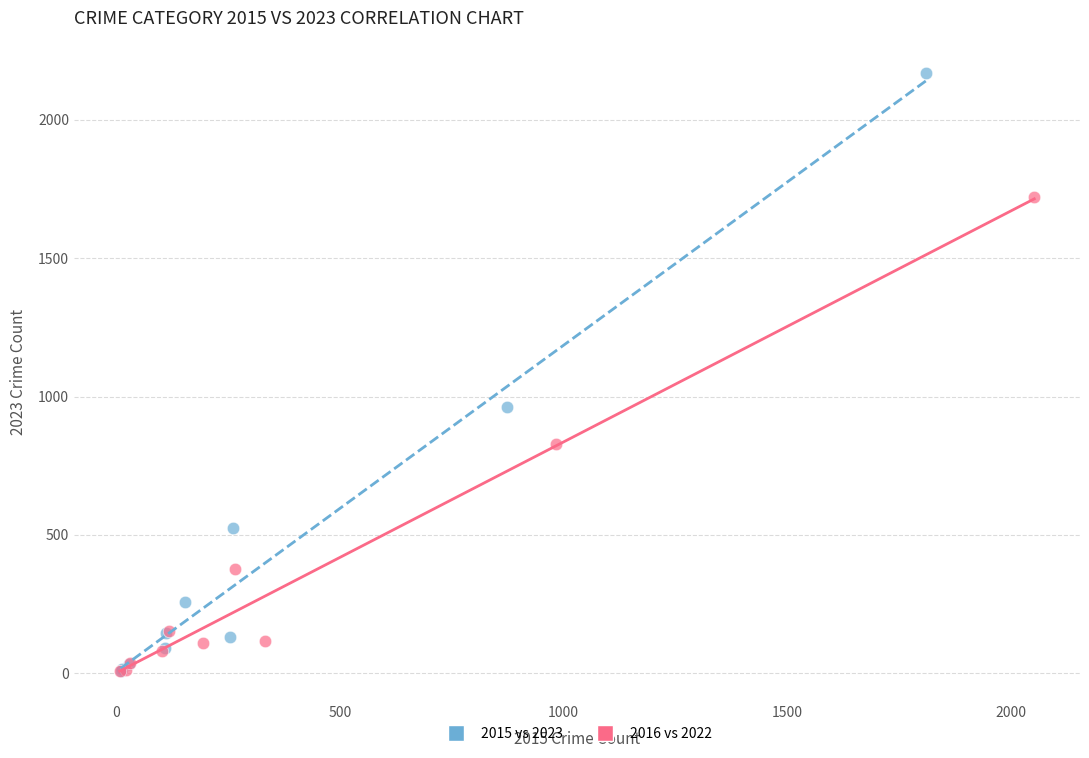

What are all the series names shown in the legend?

2015 vs 2023, 2016 vs 2022